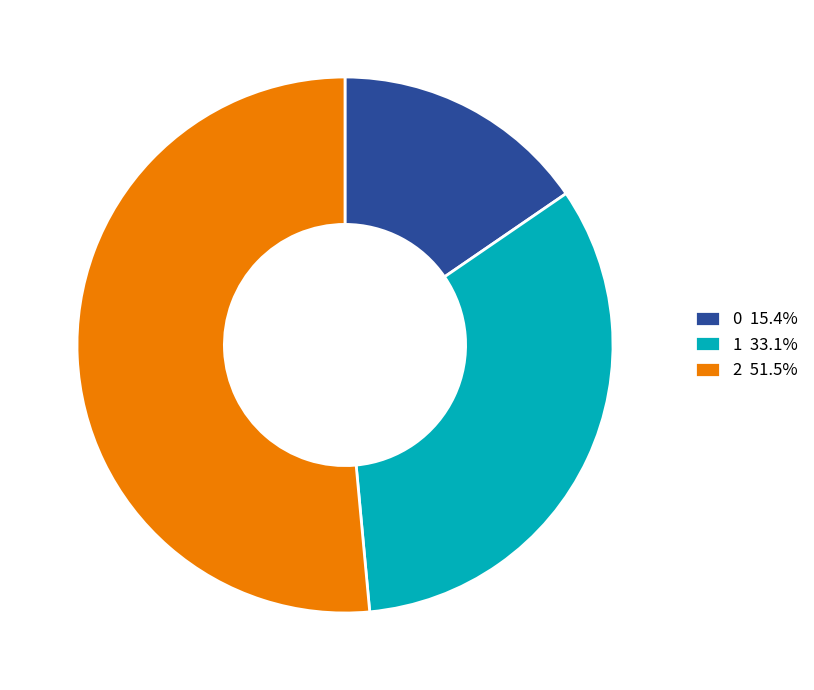

Approximately how many times larger is the value at 0 compared to 2?

0.3